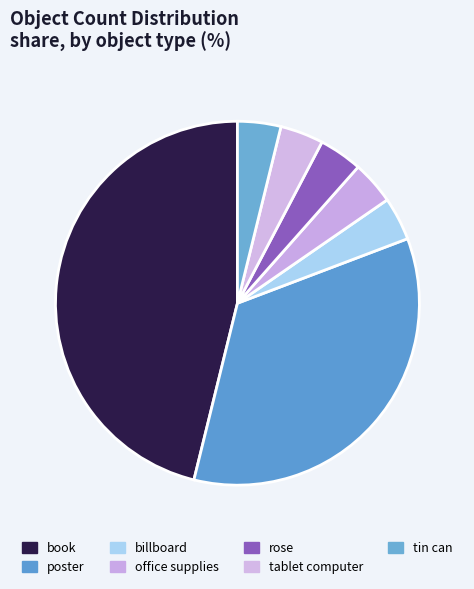

Which category has the smallest portion of the pie?

billboard